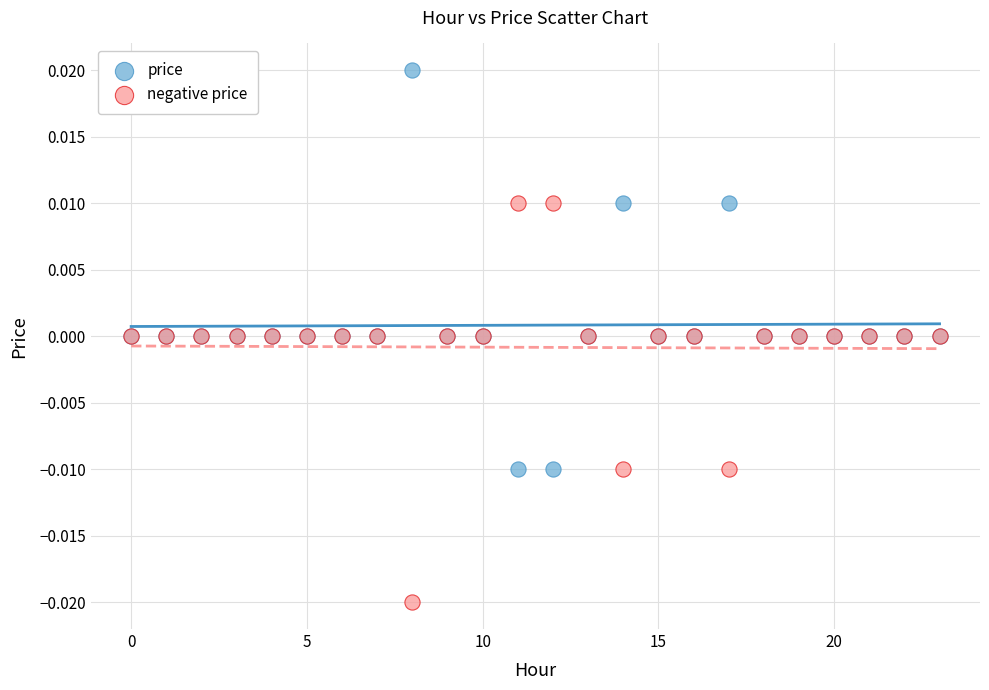

Which series reaches the minimum Y coordinate?

negative price